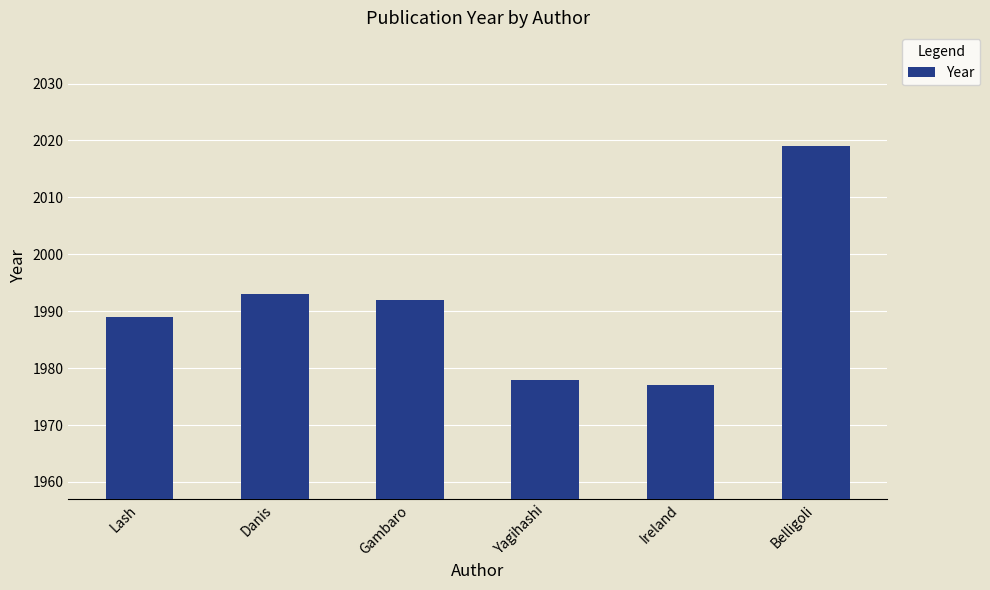

Reading left to right, what are all the values shown in this chart?

Lash=1989	Danis=1993	Gambaro=1992	Yagihashi=1978	Ireland=1977	Belligoli=2019